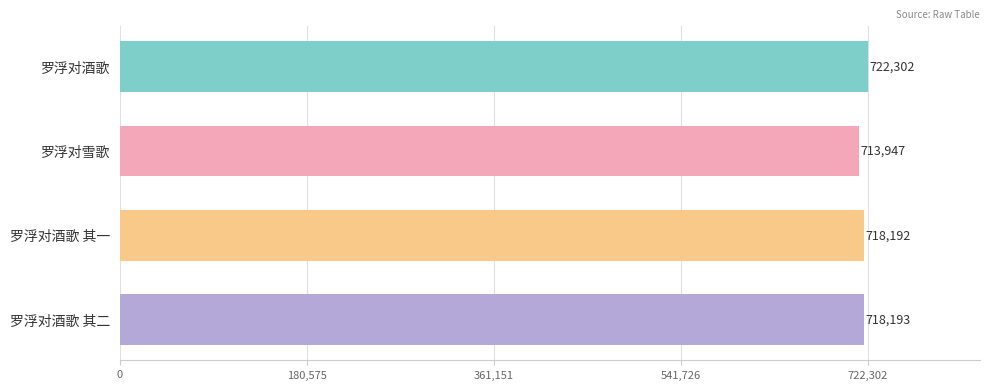

What is the label of the 1st bar from the top?

罗浮对酒歌